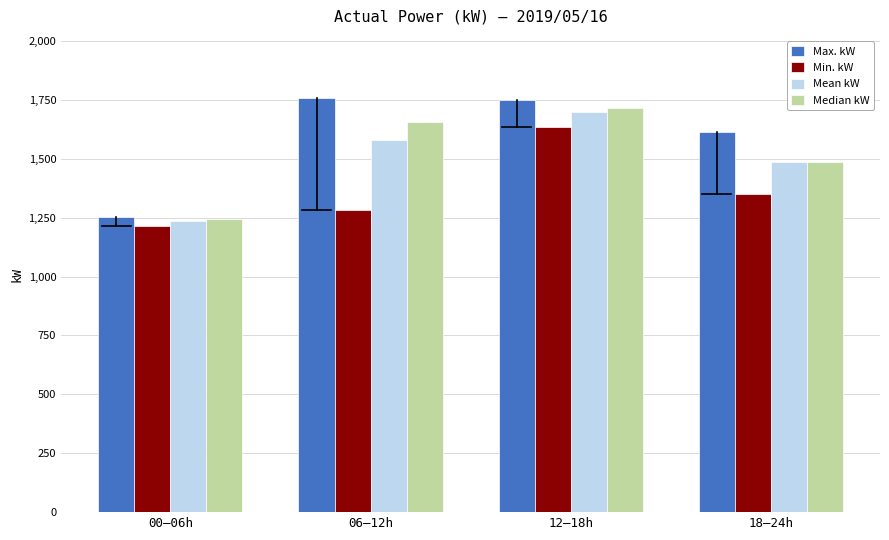

What is the maximum value for Min. kW?

1634.0